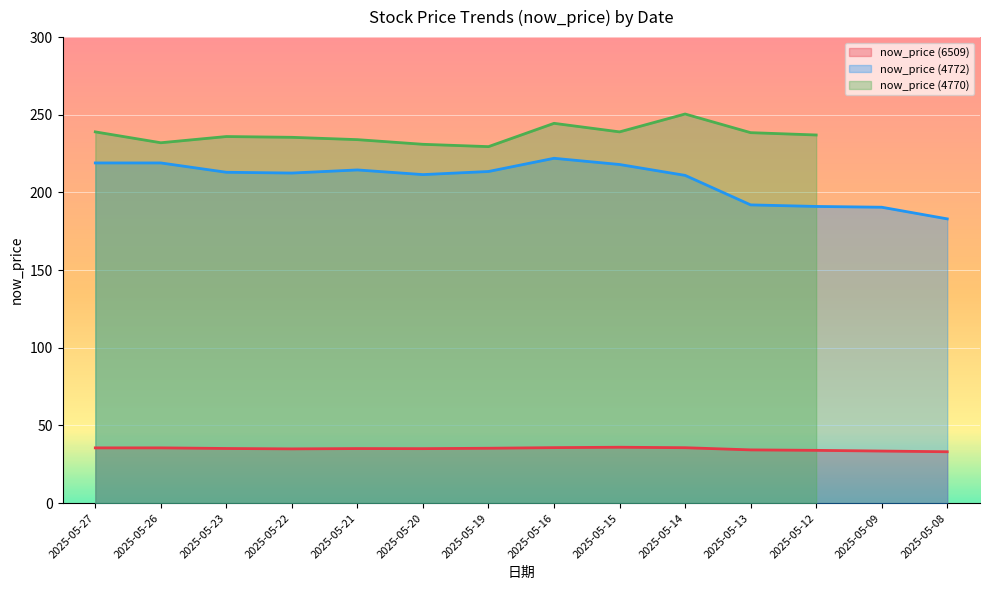

Is it true that now_price (6509) equals 56.0 at 2025-05-16?

False